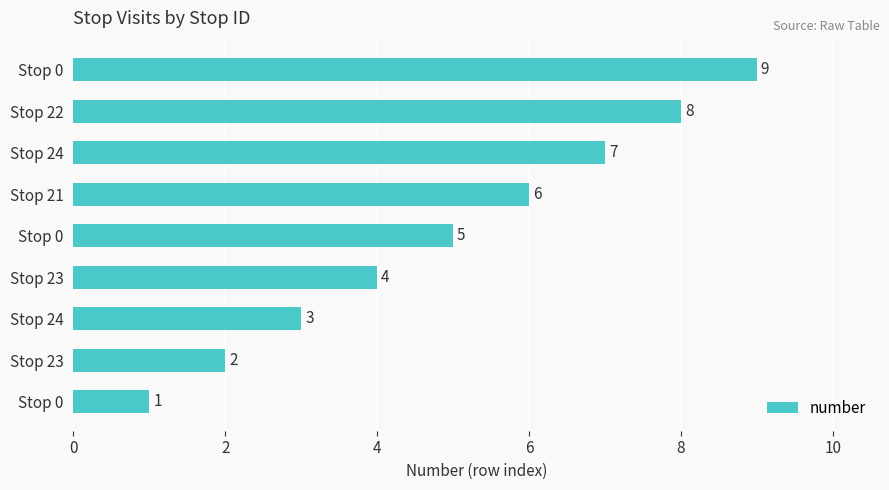

What is the maximum value shown in the chart?

9